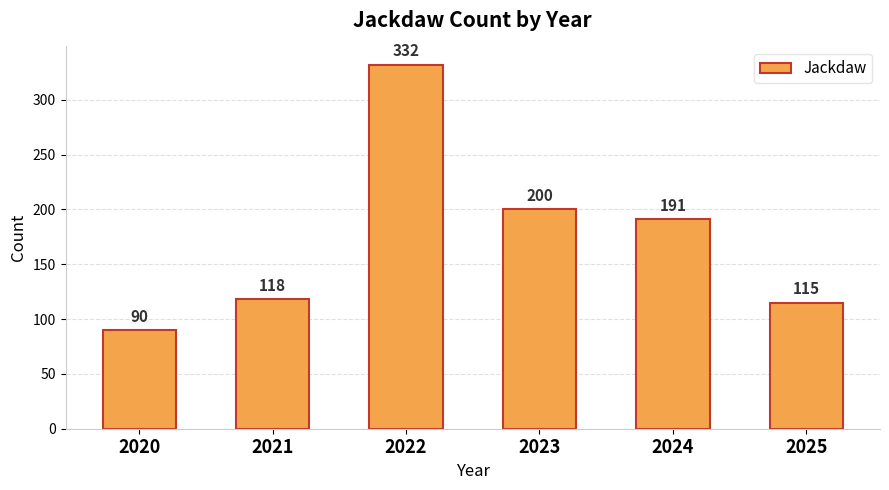

How many distinct data groups are displayed?

1